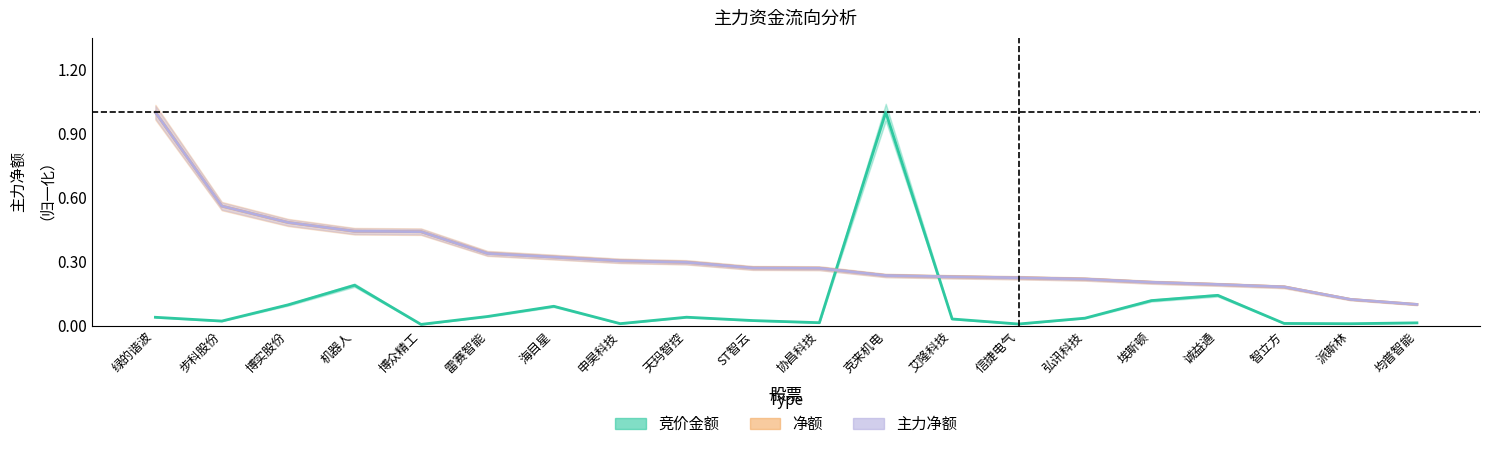

Which label corresponds to the smallest value in the chart?

博众精工